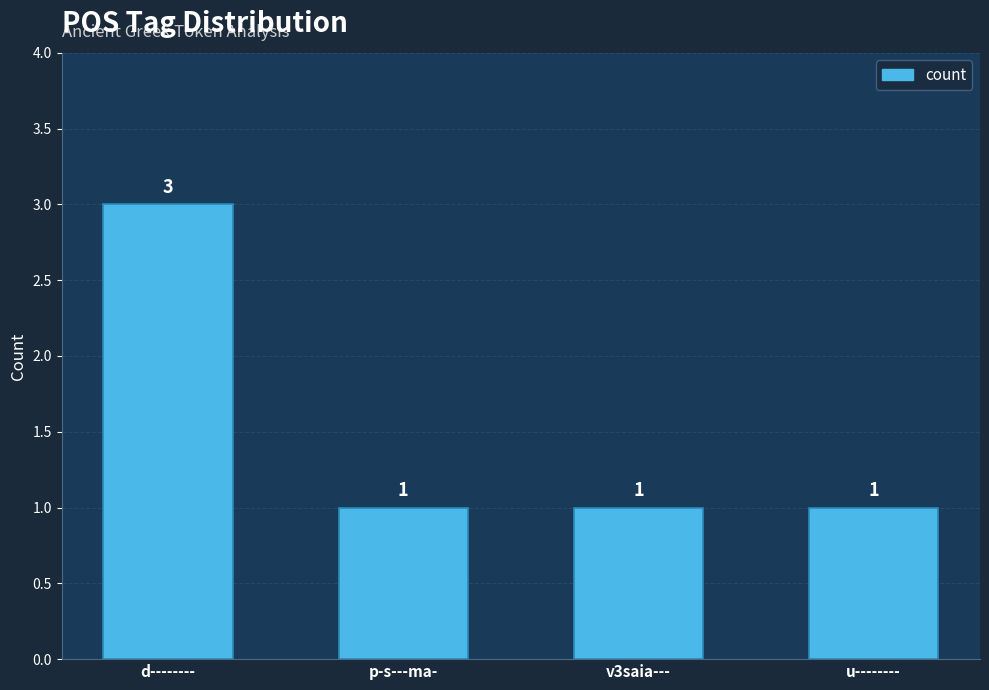

How many data points are above 1?

1